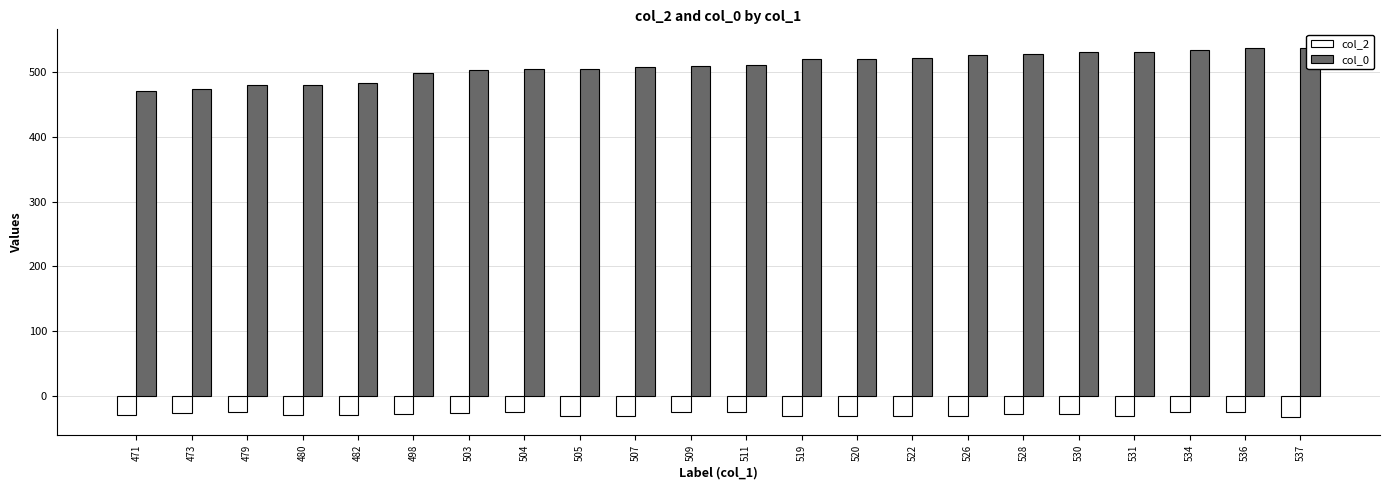

Is it true that col_2 equals -11.6 at 537?

False